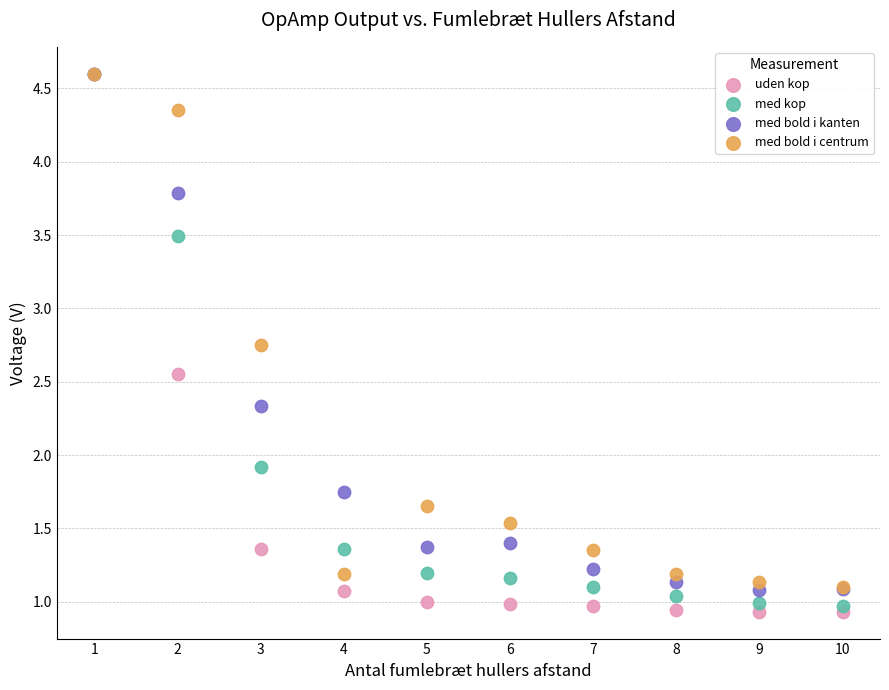

Across all series, what Y value is closest to 2?

1.9